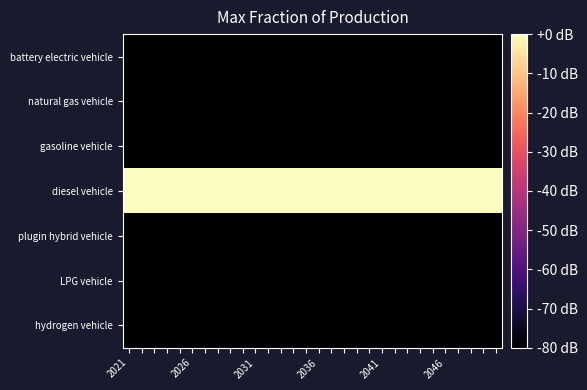

Which series has the largest total across all categories?

diesel vehicle